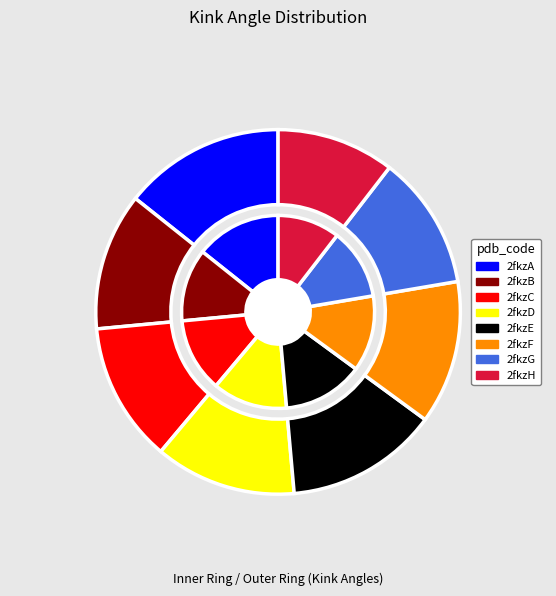

The 2fkzD slice represents 5% of the pie. True or false?

False